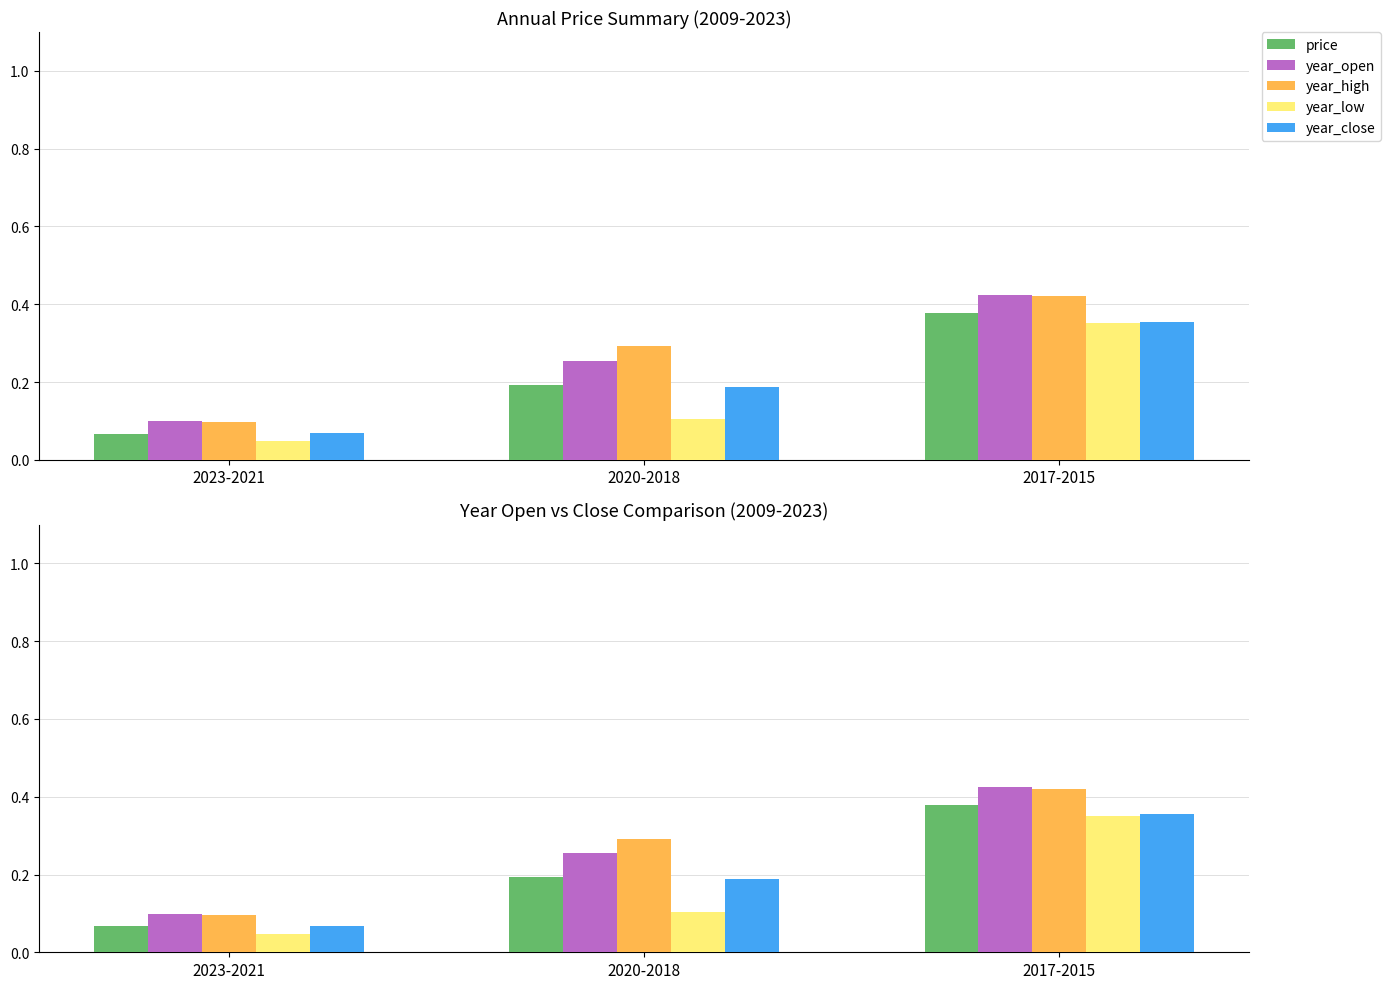

Is the value of year_open at 2017-2015 greater than the value of year_close at 2020-2018?

Yes